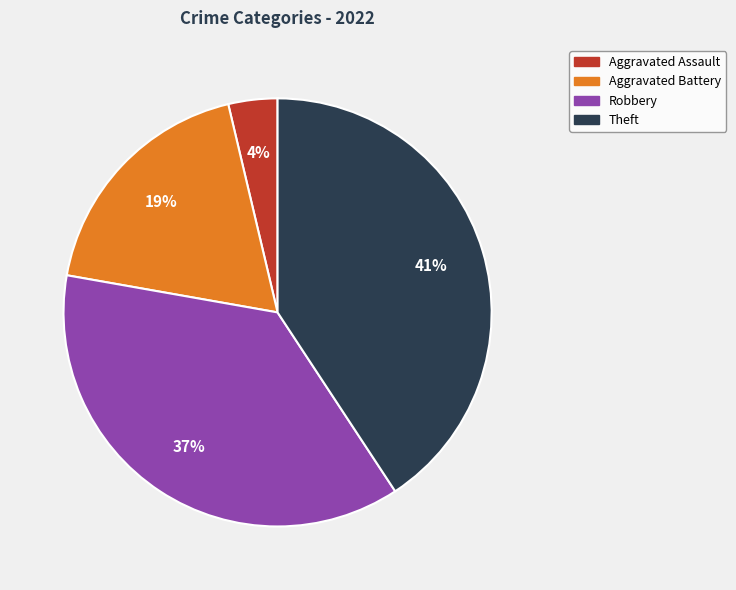

To the nearest percent, what is the difference between the largest and smallest slice percentages?

37%